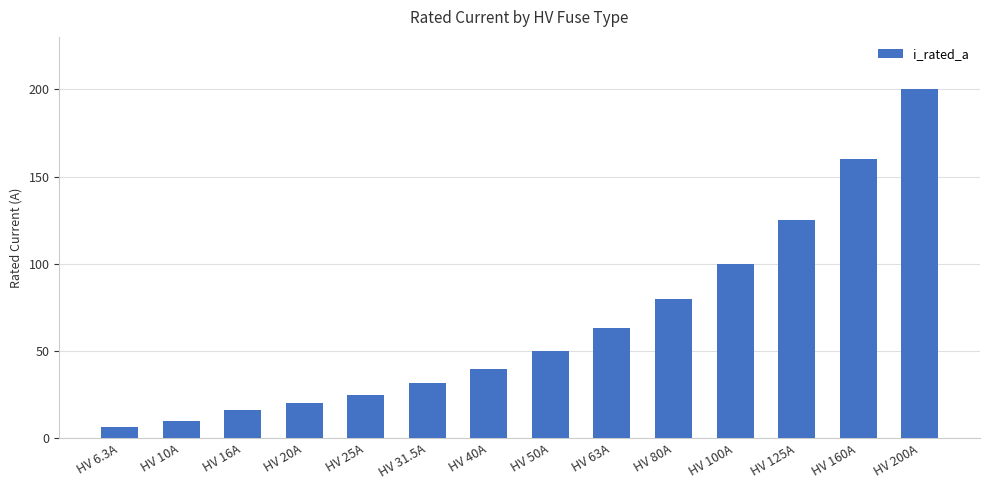

What is the smallest value displayed?

6.3